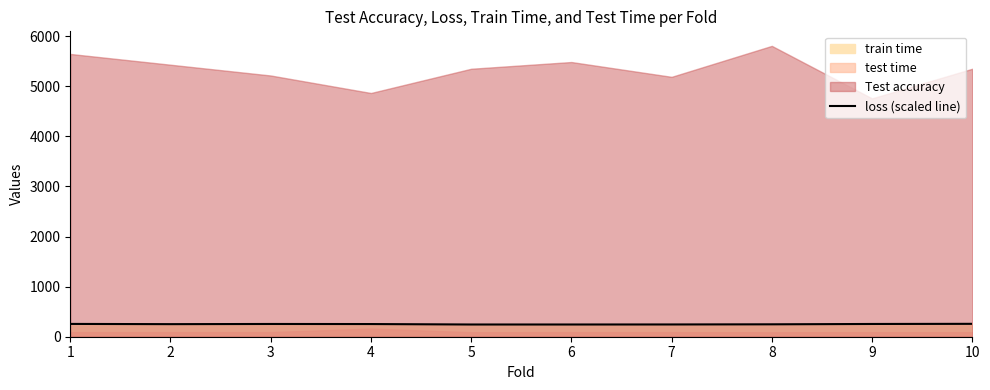

Reading left to right, list all the values displayed in this chart.

1=255.6	2=251.1	3=254.5	4=253.1	5=244.0	6=244.0	7=244.8	8=247.7	9=254.6	10=257.4